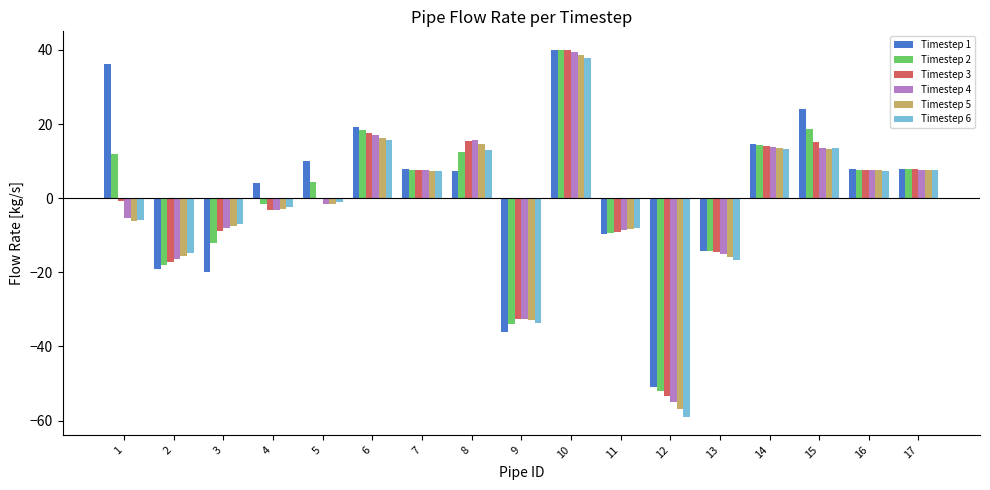

At which category is the sum across all series the highest?

10